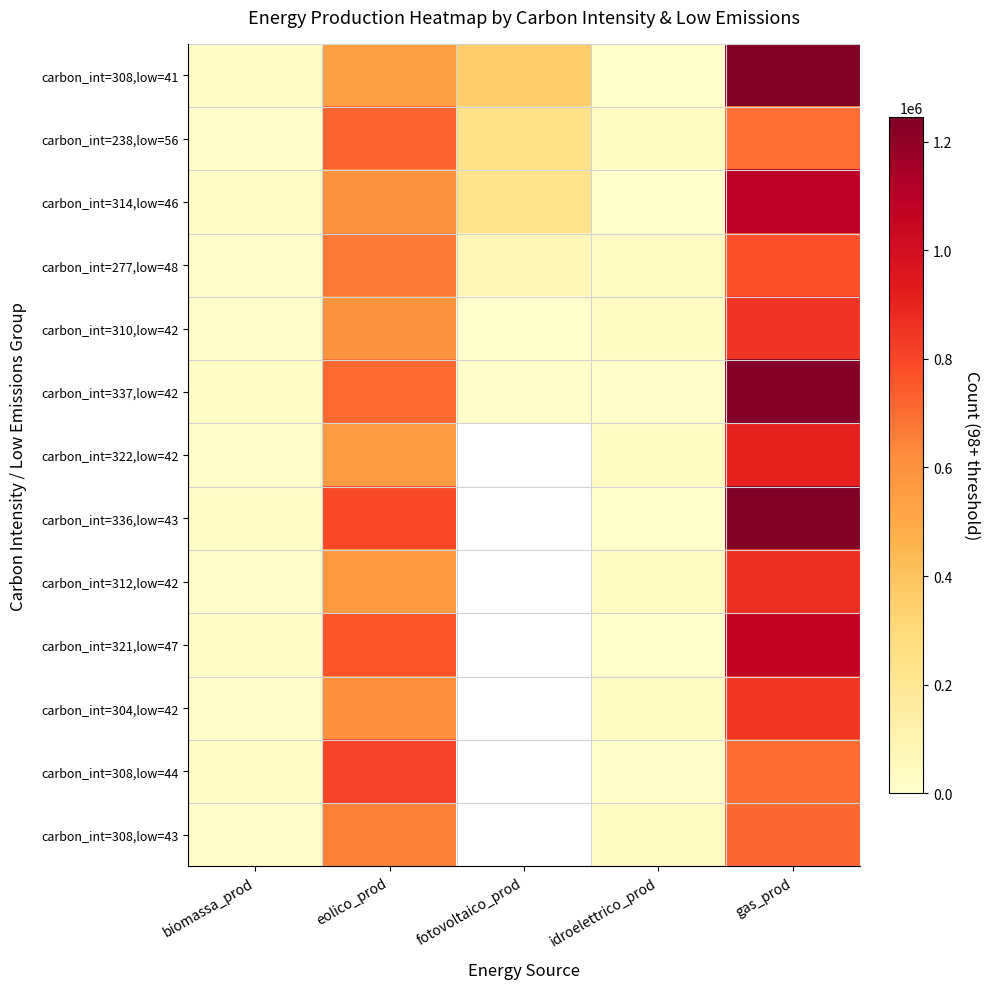

True or false: carbon_int=304,low=42 has a value of 603750.0 at eolico_prod.

True